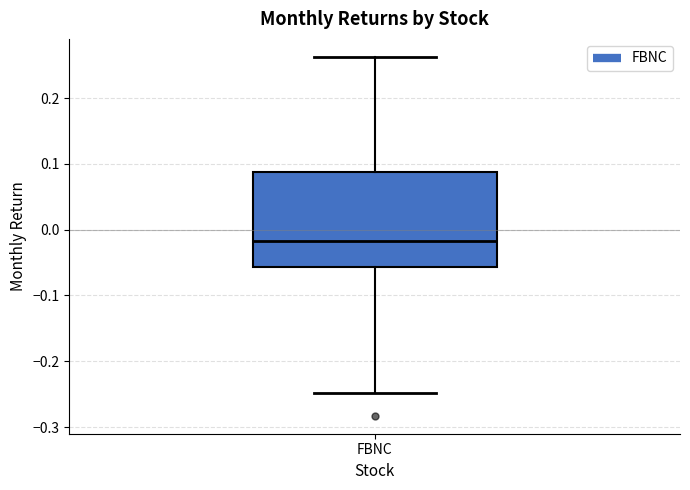

Where does the lower whisker of the box for FBNC end on the y-axis? The values are not printed on the chart, so give them approximately, as read against the axis.

-0.25